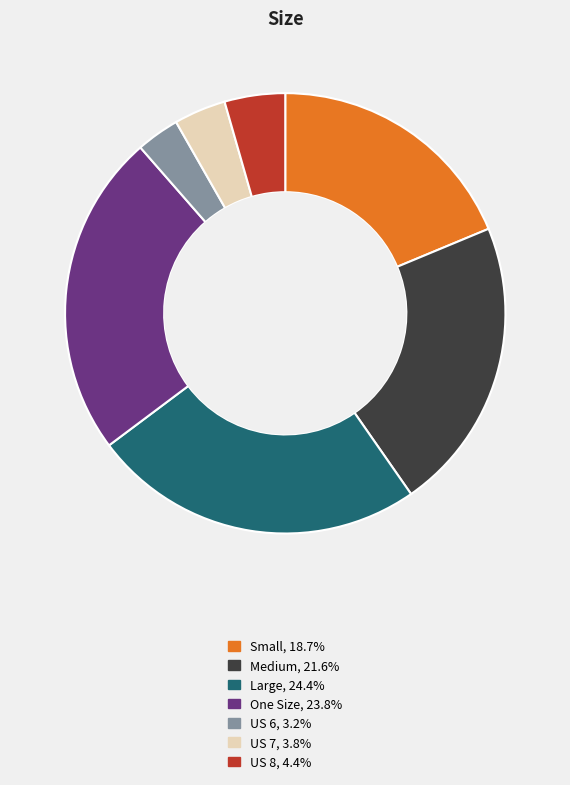

What is the smallest slice in the pie chart?

US 6